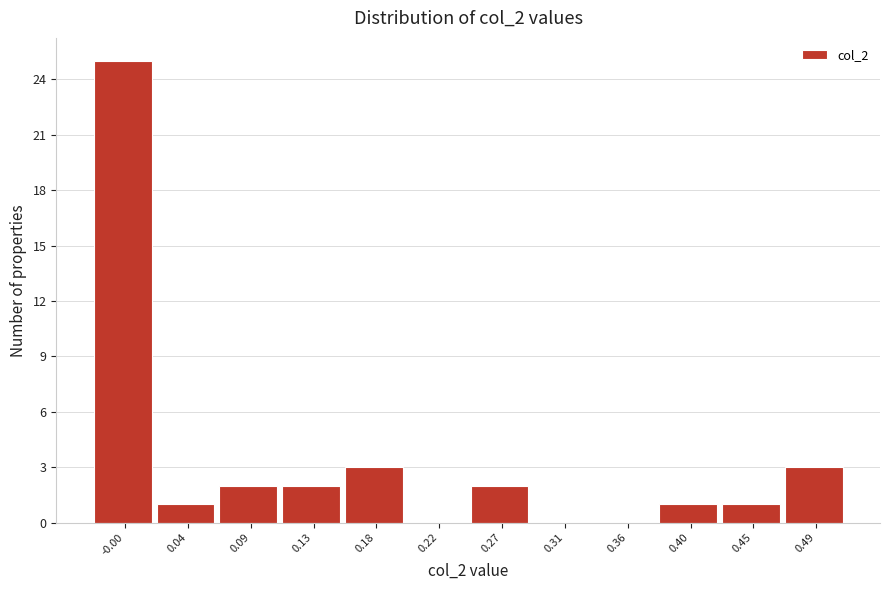

Reading right to left, what are all the values shown in this chart?

0.49=3	0.45=1	0.40=1	0.36=0	0.31=0	0.27=2	0.22=0	0.18=3	0.13=2	0.09=2	0.04=1	-0.00=25